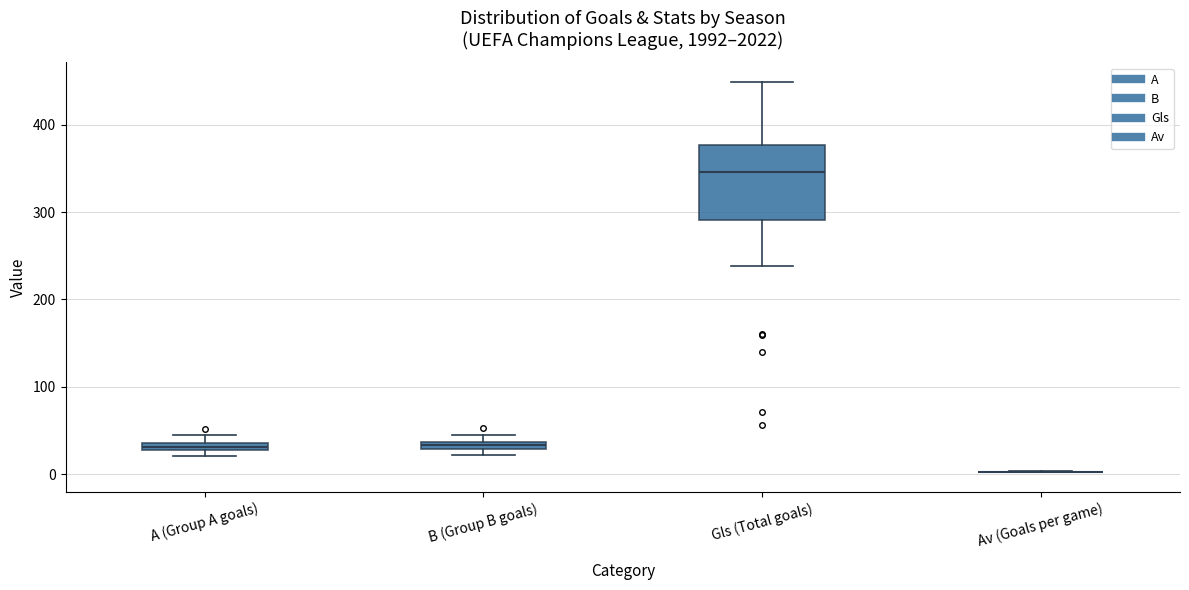

Comparing the boxes themselves (not the whiskers), which one is the tallest?

Gls (Total goals)